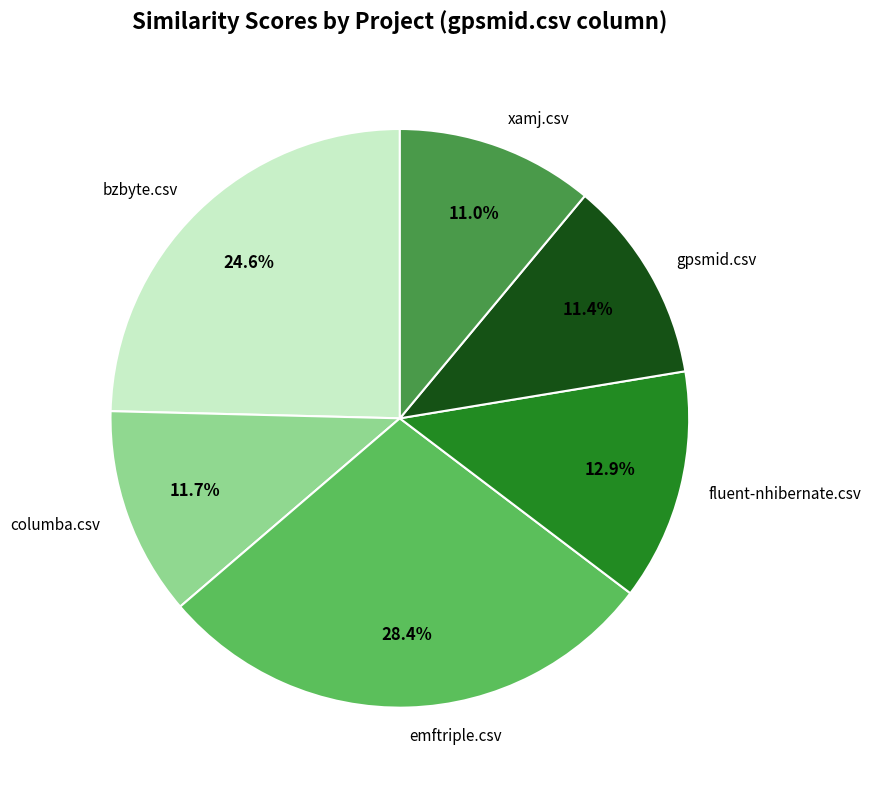

To the nearest percent, what is the average slice percentage?

17%